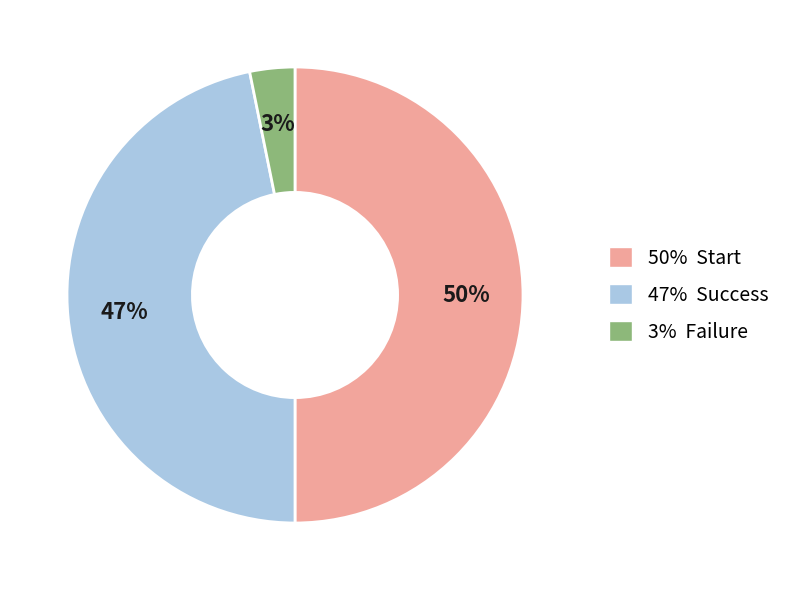

Between 3% Failure and 47% Success, which is larger?

47% Success